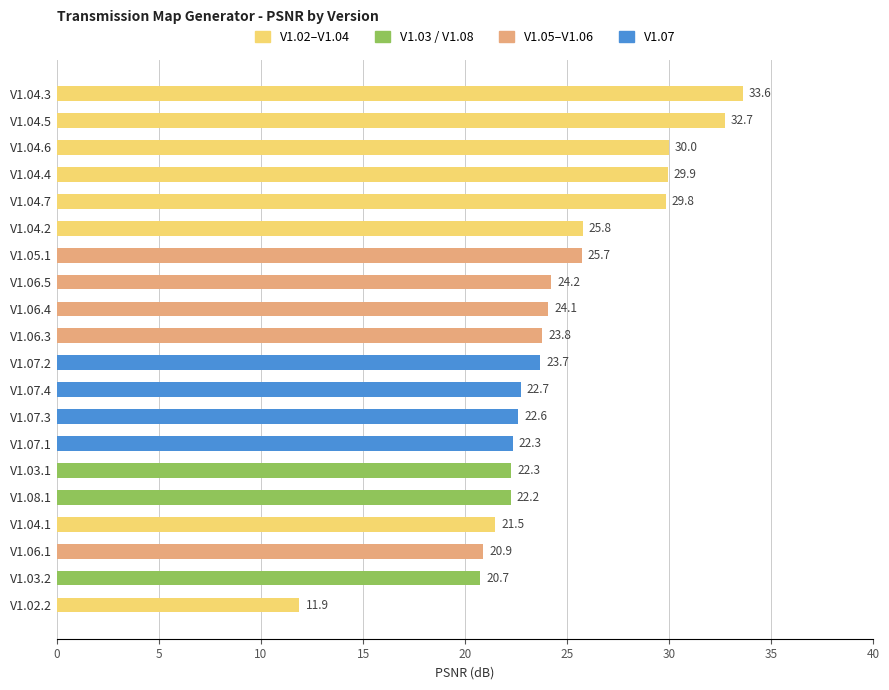

What is the maximum value shown in the chart?

33.6